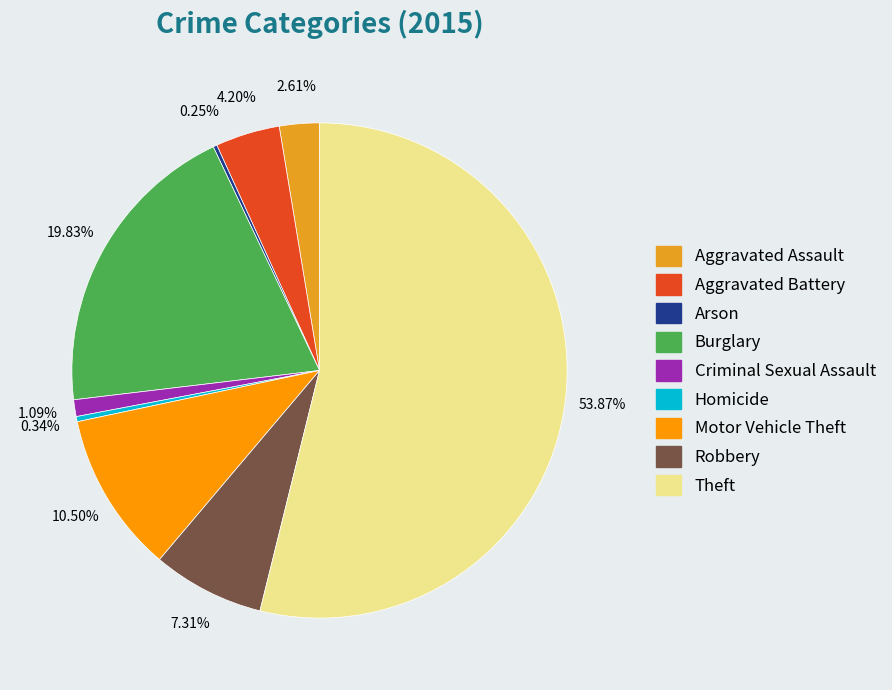

Combined, what portion of the pie is Homicide and Motor Vehicle Theft?

10.8%